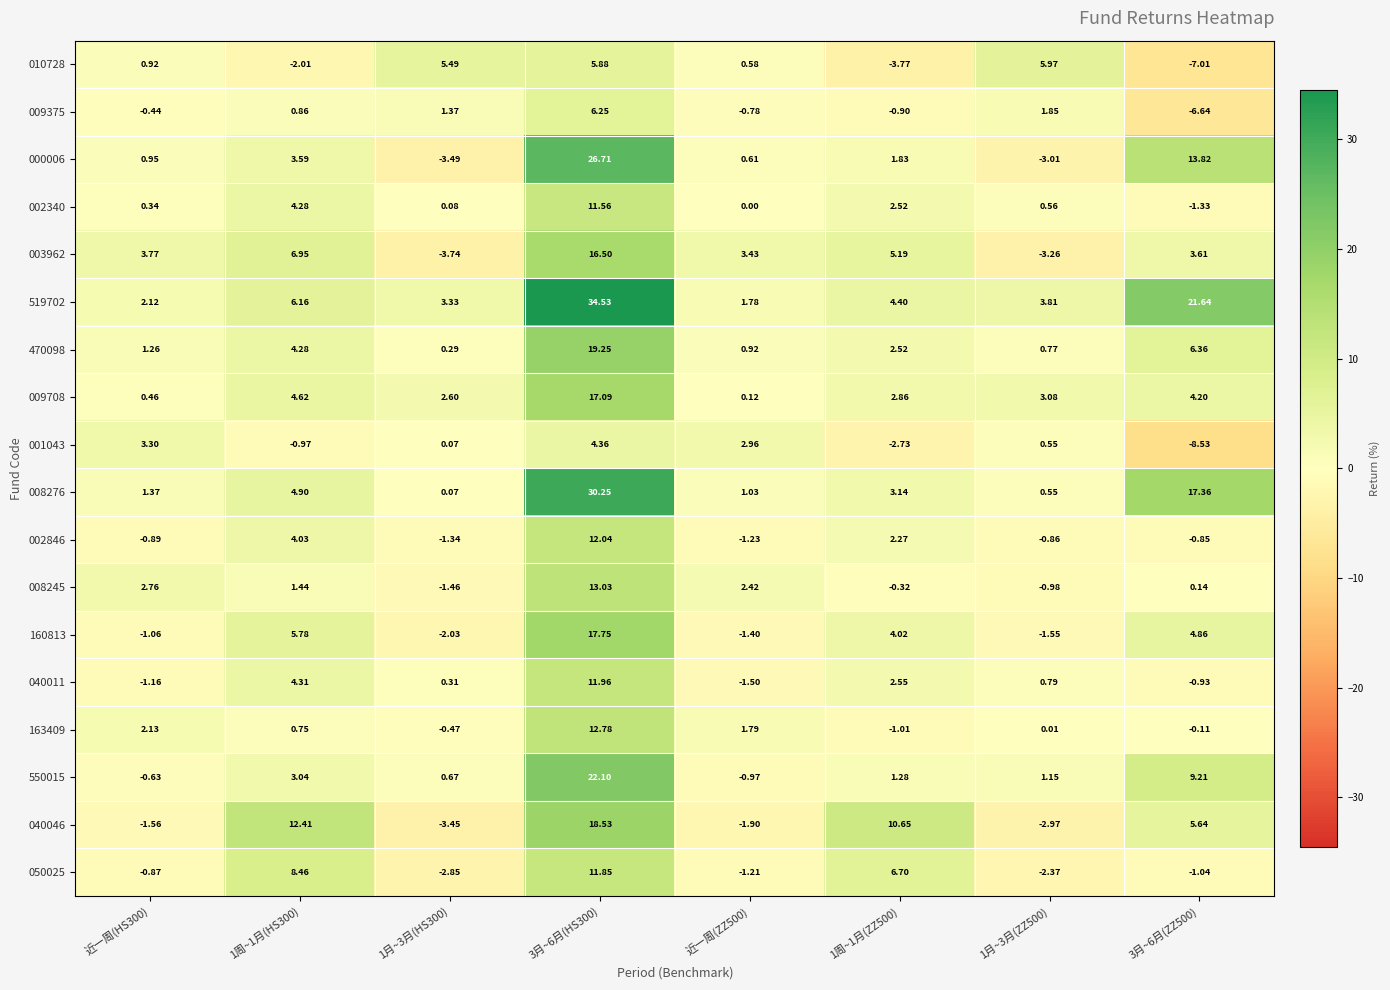

Which series has the widest spread of values?

519702